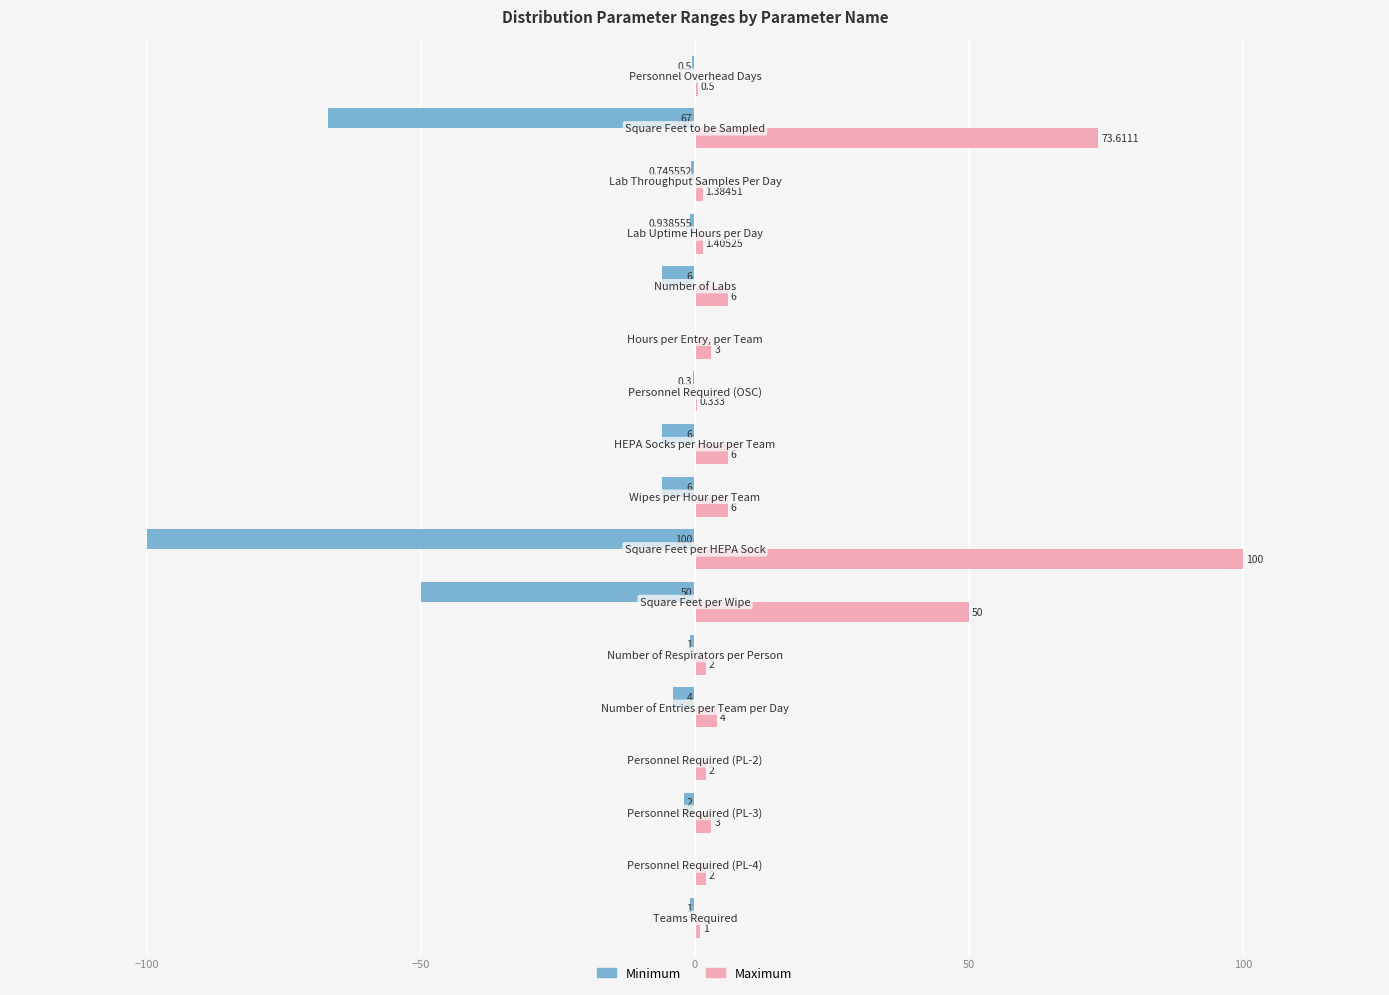

Which series has the largest total across all categories?

Maximum